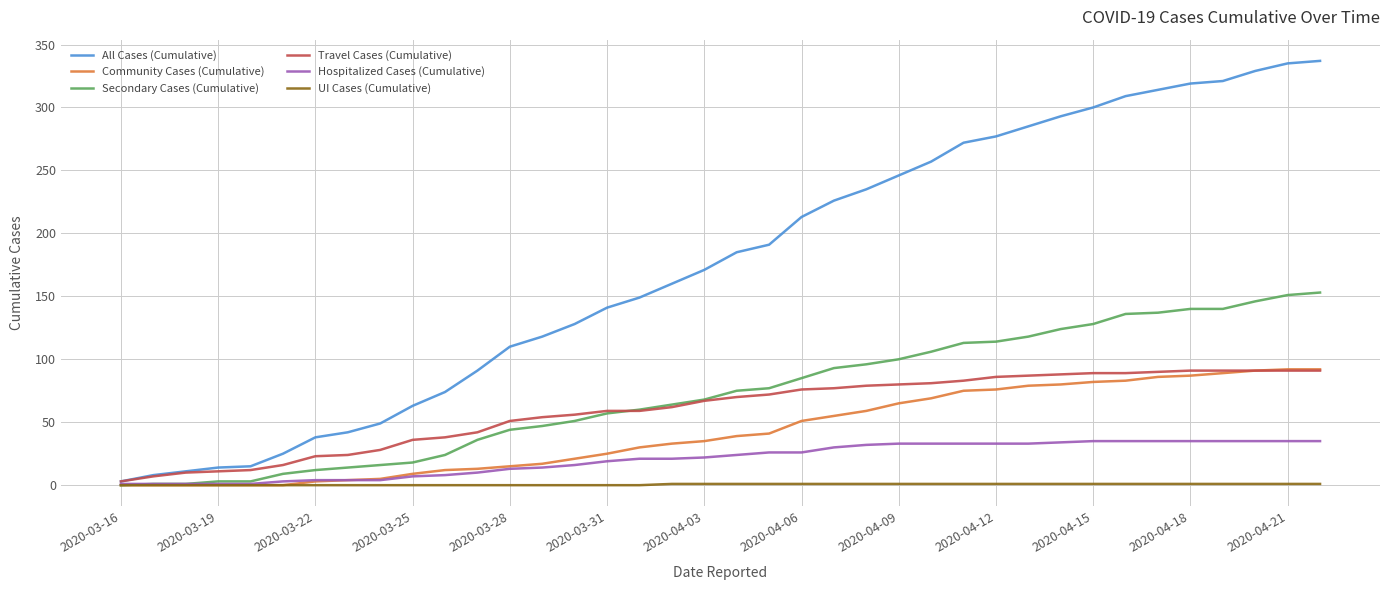

What is the maximum value shown in the chart?

337